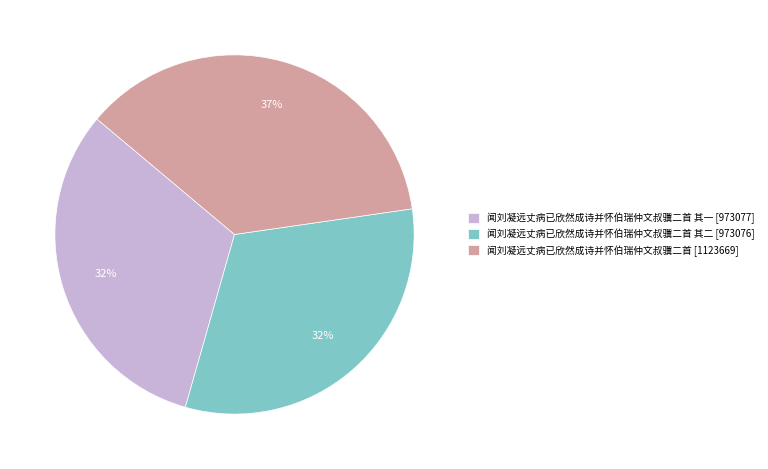

How many slices are in this pie chart?

3